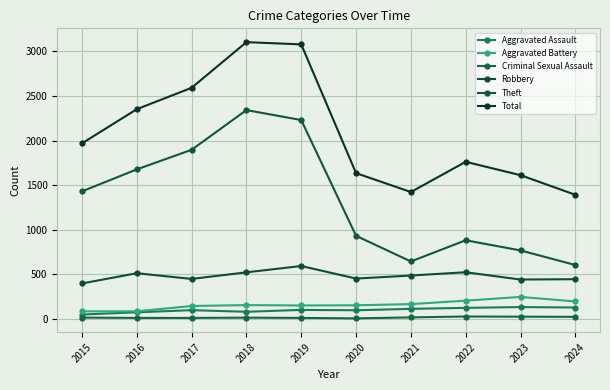

Which series has the widest spread of values?

Theft